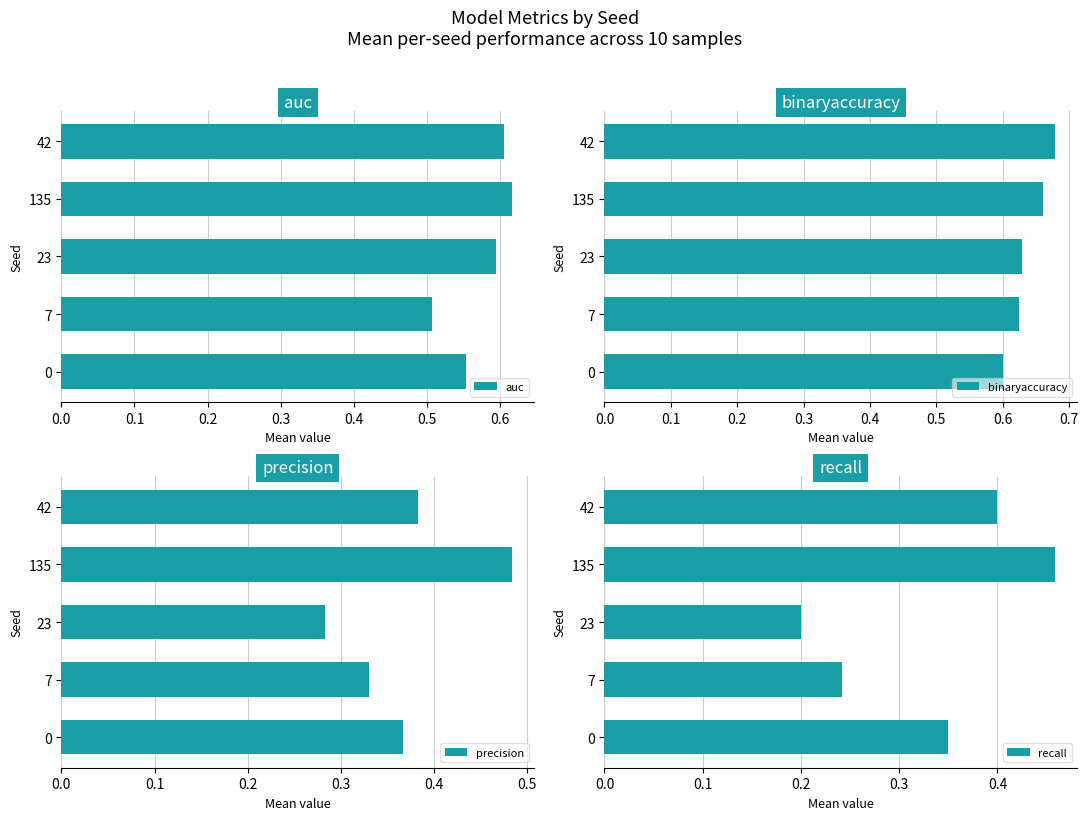

List the series in order of their peak value, highest first.

binaryaccuracy, auc, precision, recall